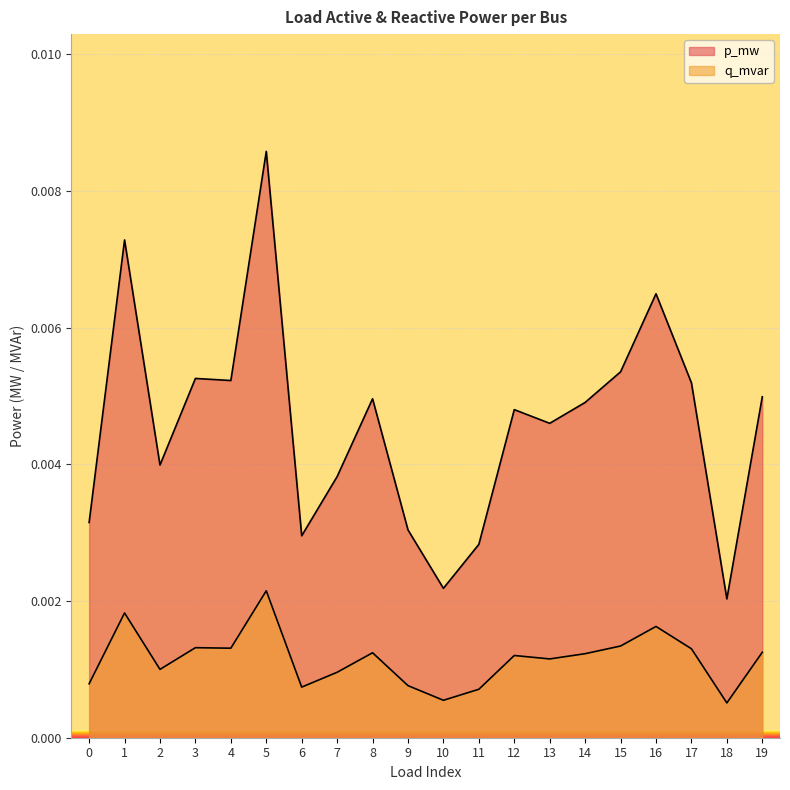

At which category does q_mvar reach its first local valley?

2